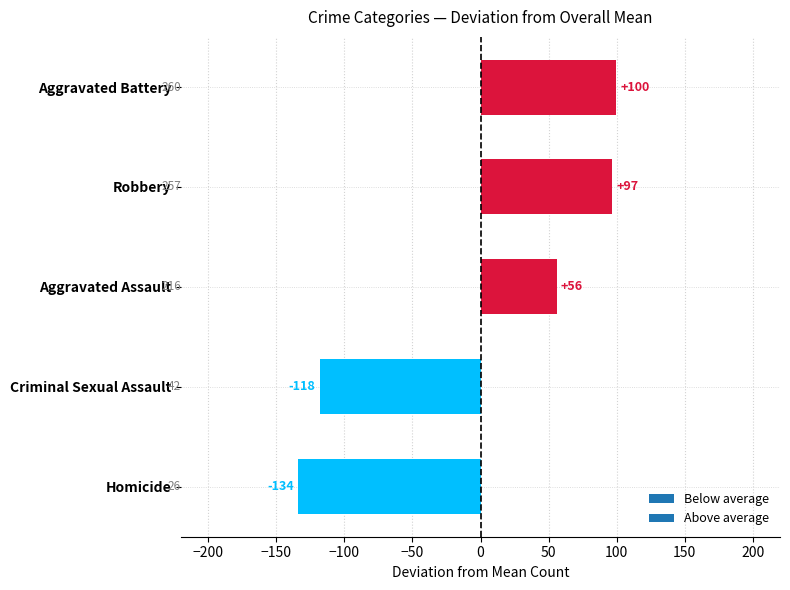

Where is the data nearest to the value -17?

Aggravated Assault